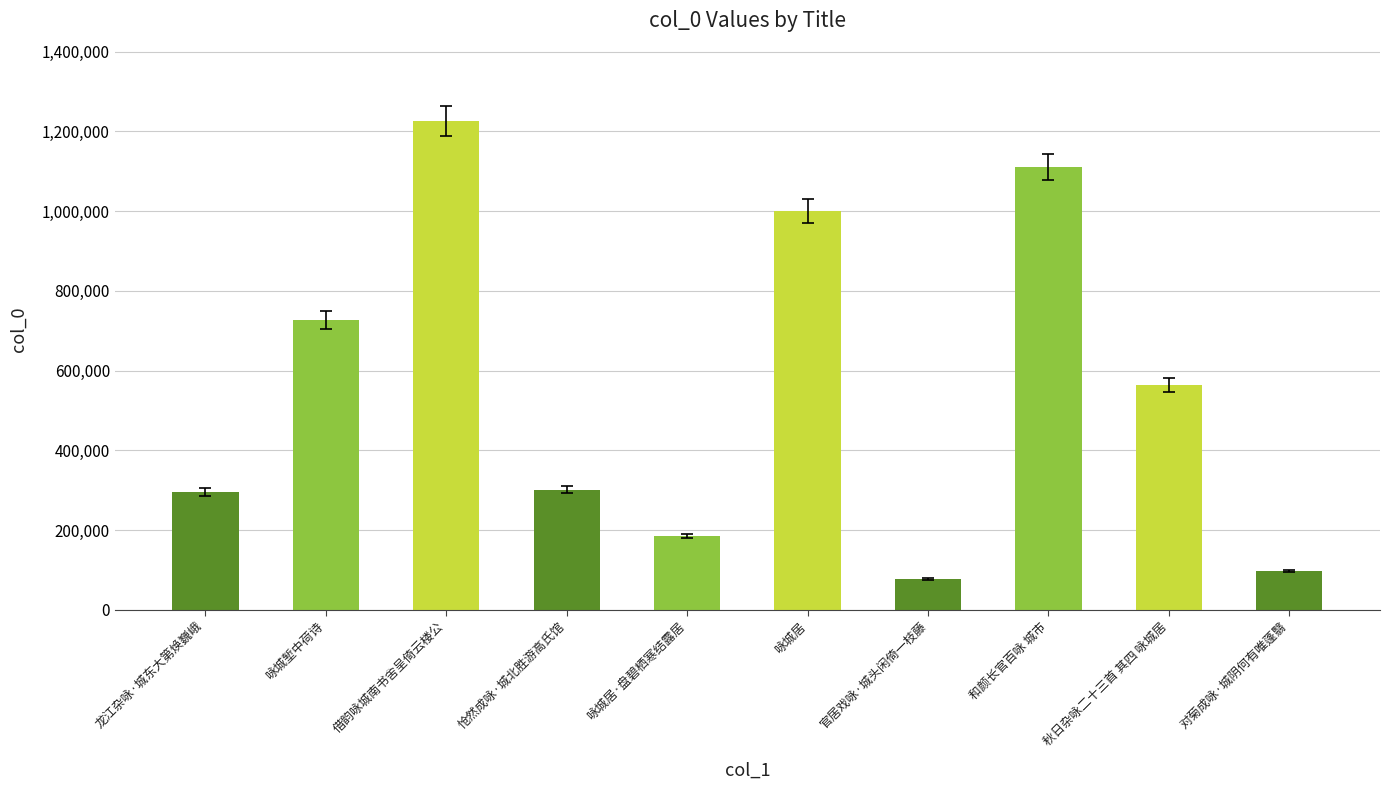

Is it true that the value at 秋日杂咏二十三首 其四 咏城居 is 868824?

False